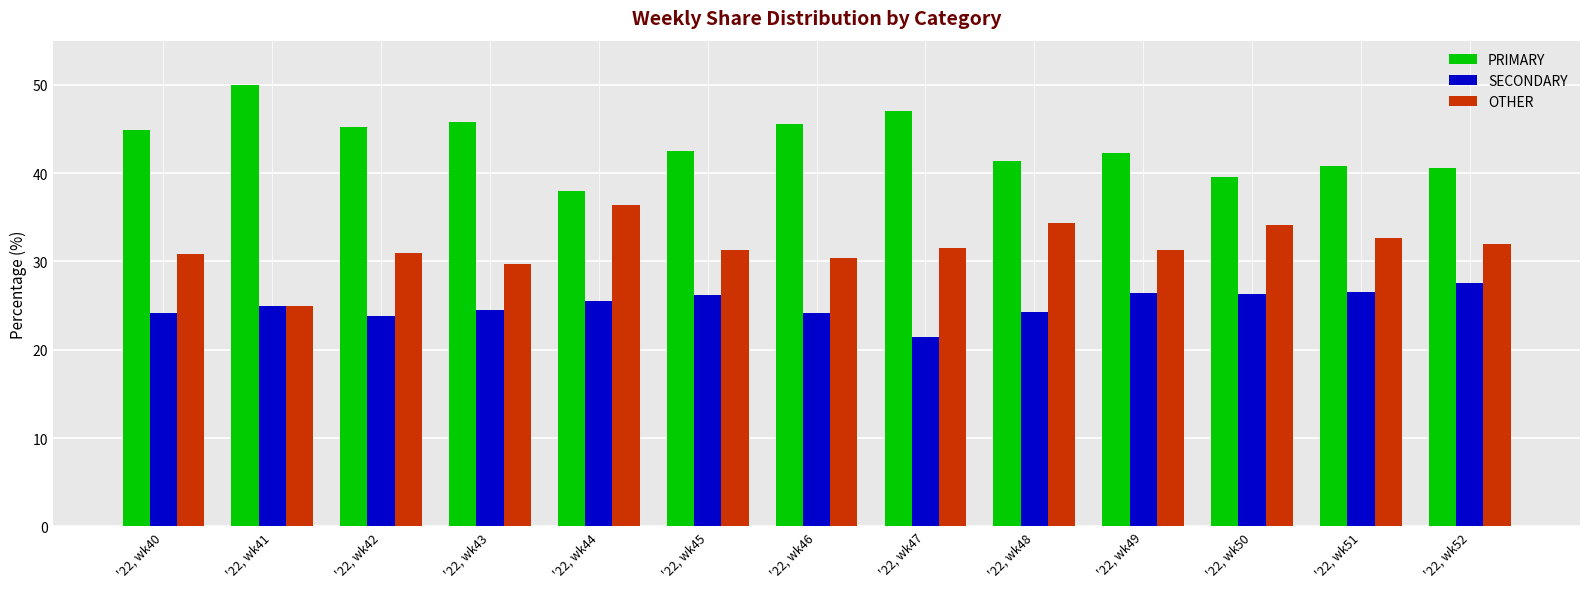

What is the value of the OTHER bar at the 7th from the left?

30.4